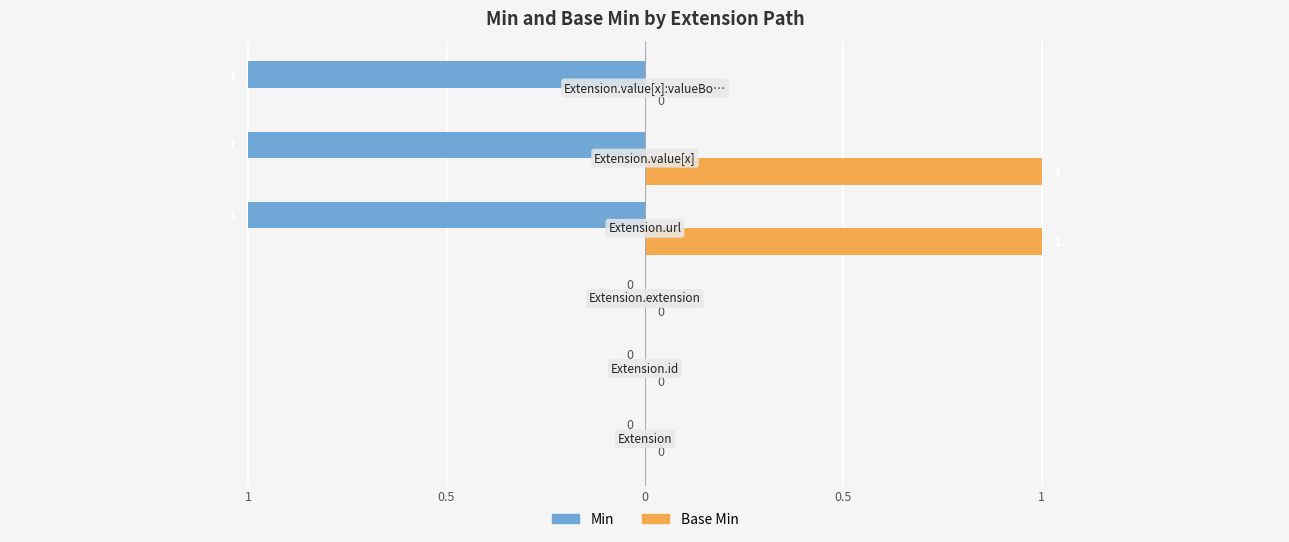

What are all the series names shown in the legend?

Min, Base Min